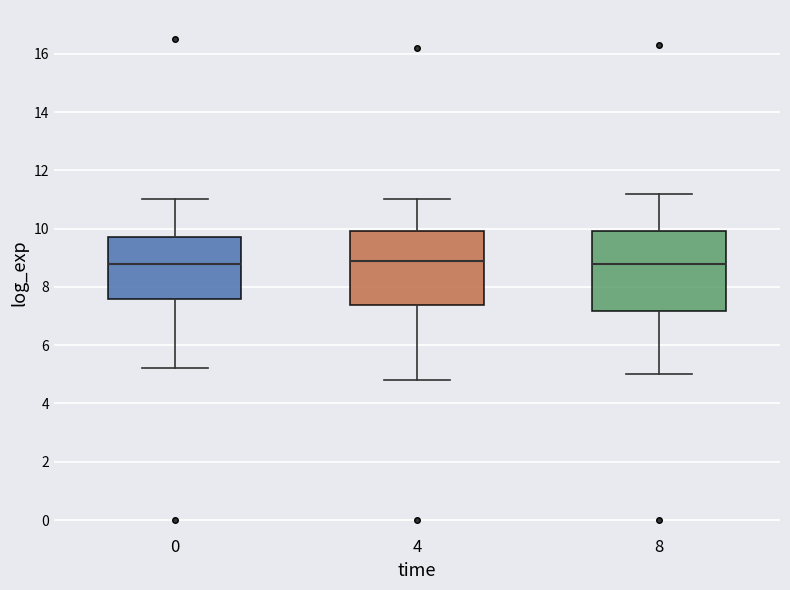

Which box is the tallest, from its lower edge to its upper edge?

8